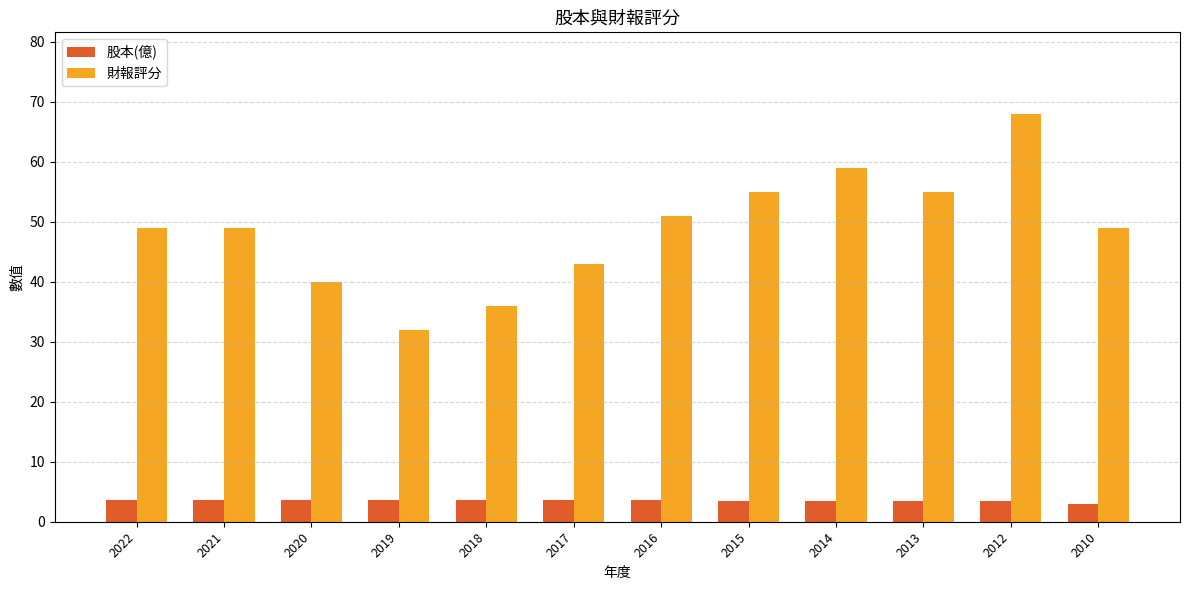

What is the maximum value shown in the chart?

68.0